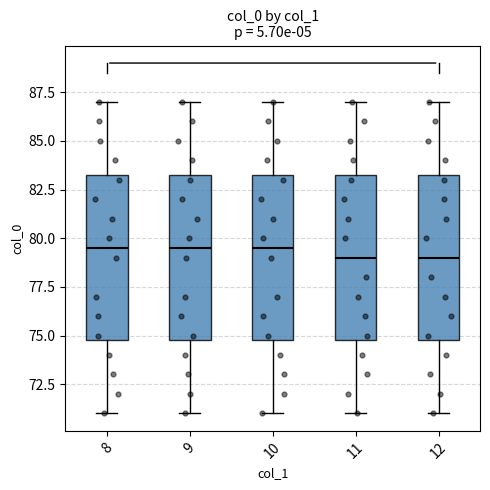

Reading left to right, transcribe this box plot: for each box, give where its median line is, the range the box spans, and where its two whiskers end, as read against the y-axis. The values are not printed on the chart, so give them approximately, as read against the axis.

8: median 79.5, box 75.0 to 83.5, whiskers 71.0 to 87.0
9: median 79.5, box 75.0 to 83.5, whiskers 71.0 to 87.0
10: median 79.5, box 75.0 to 83.5, whiskers 71.0 to 87.0
11: median 79.0, box 75.0 to 83.5, whiskers 71.0 to 87.0
12: median 79.0, box 75.0 to 83.5, whiskers 71.0 to 87.0